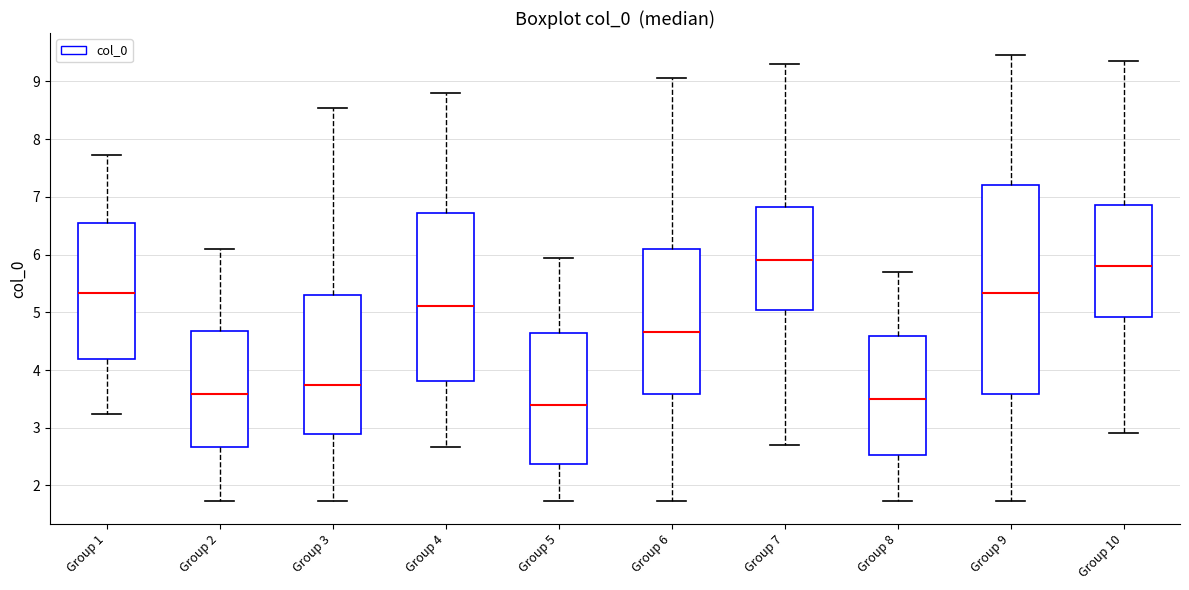

Reading left to right, transcribe this box plot: for each box, give where its median line is, the range the box spans, and where its two whiskers end, as read against the y-axis. The values are not printed on the chart, so give them approximately, as read against the axis.

Group 1: median 5.3, box 4.2 to 6.5, whiskers 3.2 to 7.7
Group 2: median 3.6, box 2.7 to 4.7, whiskers 1.7 to 6.1
Group 3: median 3.7, box 2.9 to 5.3, whiskers 1.7 to 8.5
Group 4: median 5.1, box 3.8 to 6.7, whiskers 2.7 to 8.8
Group 5: median 3.4, box 2.4 to 4.6, whiskers 1.7 to 5.9
Group 6: median 4.7, box 3.6 to 6.1, whiskers 1.7 to 9.1
Group 7: median 5.9, box 5.0 to 6.8, whiskers 2.7 to 9.3
Group 8: median 3.5, box 2.5 to 4.6, whiskers 1.7 to 5.7
Group 9: median 5.3, box 3.6 to 7.2, whiskers 1.7 to 9.5
Group 10: median 5.8, box 4.9 to 6.9, whiskers 2.9 to 9.4